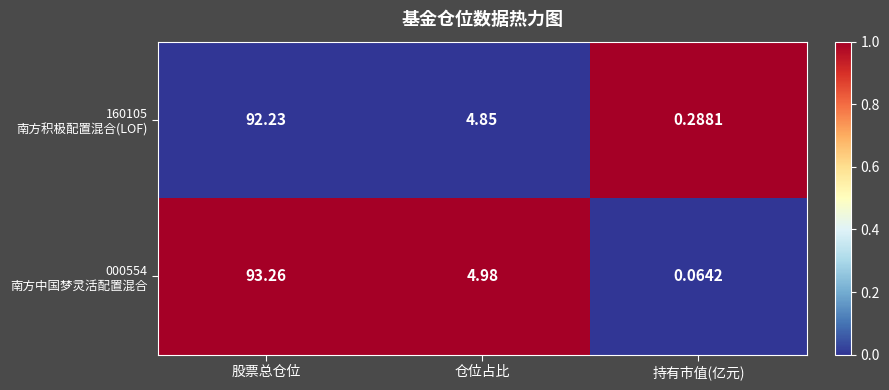

At which category is the sum across all series the highest?

股票总仓位